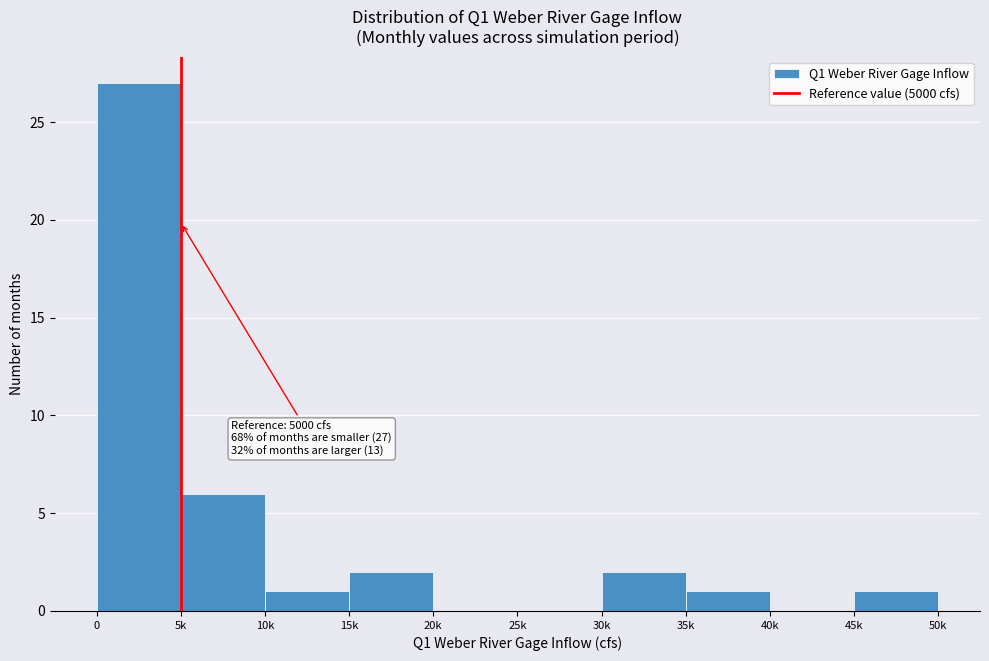

Reading left to right, what are all the values shown in this chart?

0=27	5k=6	10k=1	15k=2	20k=0	25k=0	30k=2	35k=1	40k=0	45k=1